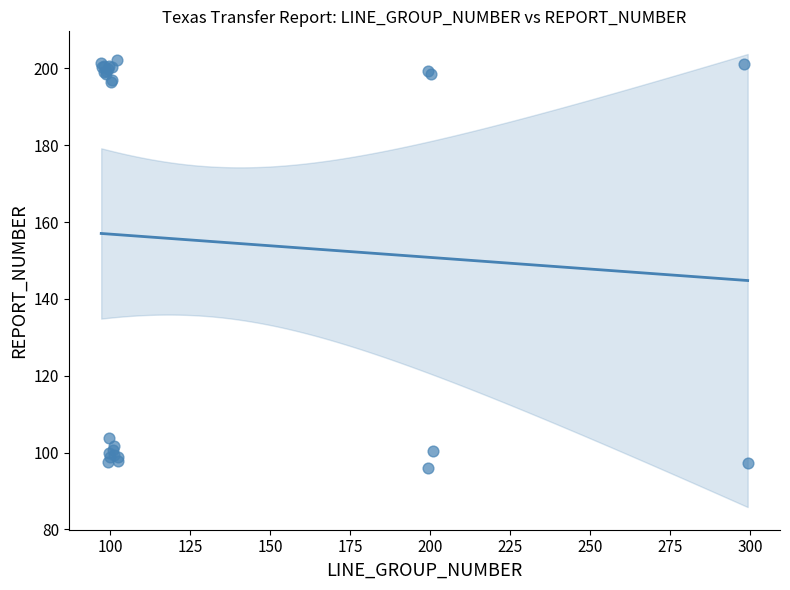

What Y value in the scatter plot is closest to 149?

103.7